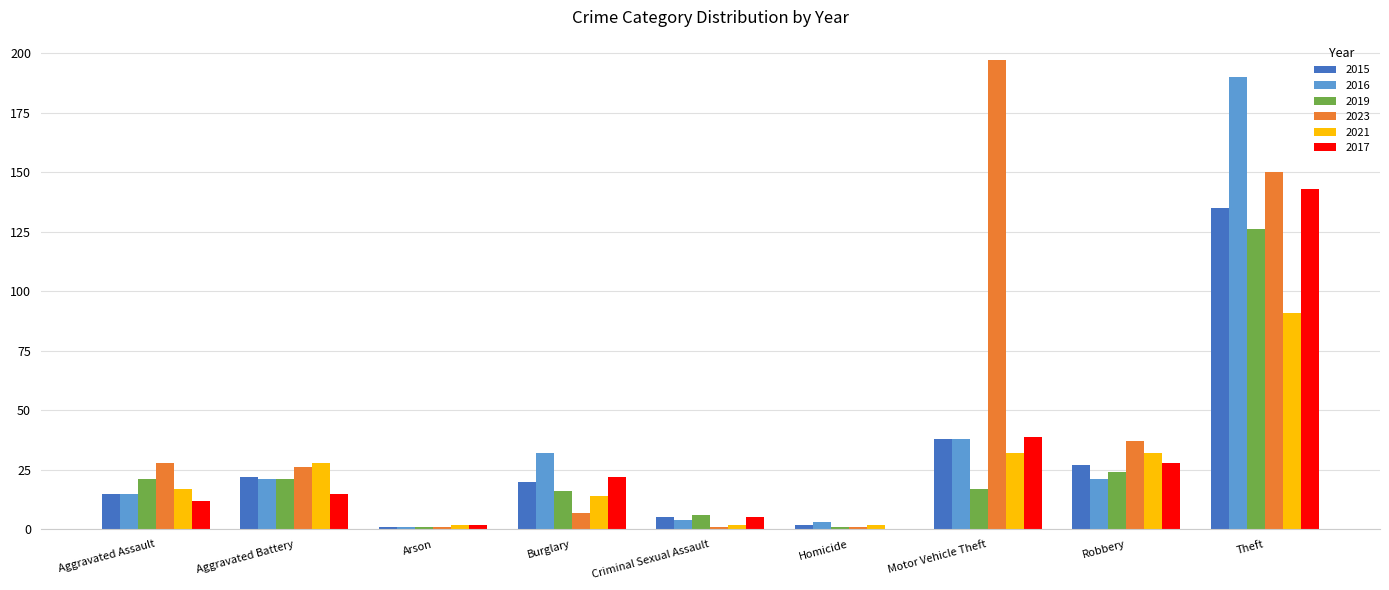

Reading left to right, what are all the values shown in this chart?

2015: Aggravated Assault=15	Aggravated Battery=22	Arson=1	Burglary=20	Criminal Sexual Assault=5	Homicide=2	Motor Vehicle Theft=38	Robbery=27	Theft=135
2016: Aggravated Assault=15	Aggravated Battery=21	Arson=1	Burglary=32	Criminal Sexual Assault=4	Homicide=3	Motor Vehicle Theft=38	Robbery=21	Theft=190
2019: Aggravated Assault=21	Aggravated Battery=21	Arson=1	Burglary=16	Criminal Sexual Assault=6	Homicide=1	Motor Vehicle Theft=17	Robbery=24	Theft=126
2023: Aggravated Assault=28	Aggravated Battery=26	Arson=1	Burglary=7	Criminal Sexual Assault=1	Homicide=1	Motor Vehicle Theft=197	Robbery=37	Theft=150
2021: Aggravated Assault=17	Aggravated Battery=28	Arson=2	Burglary=14	Criminal Sexual Assault=2	Homicide=2	Motor Vehicle Theft=32	Robbery=32	Theft=91
2017: Aggravated Assault=12	Aggravated Battery=15	Arson=2	Burglary=22	Criminal Sexual Assault=5	Homicide=0	Motor Vehicle Theft=39	Robbery=28	Theft=143